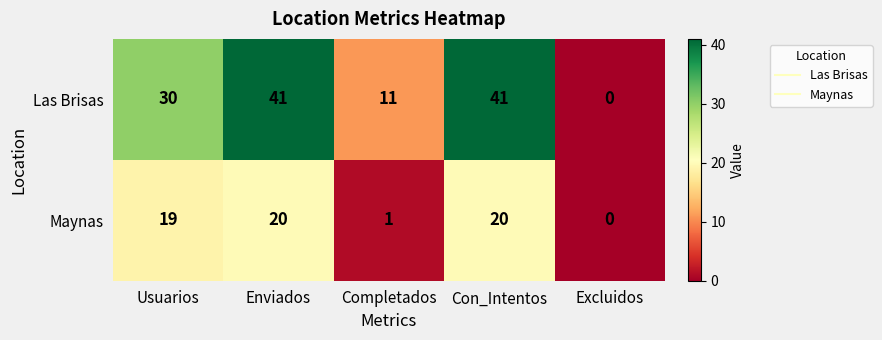

Reading left to right, list all the values displayed in this chart.

Las Brisas: Usuarios=30	Enviados=41	Completados=11	Con_Intentos=41	Excluidos=0
Maynas: Usuarios=19	Enviados=20	Completados=1	Con_Intentos=20	Excluidos=0